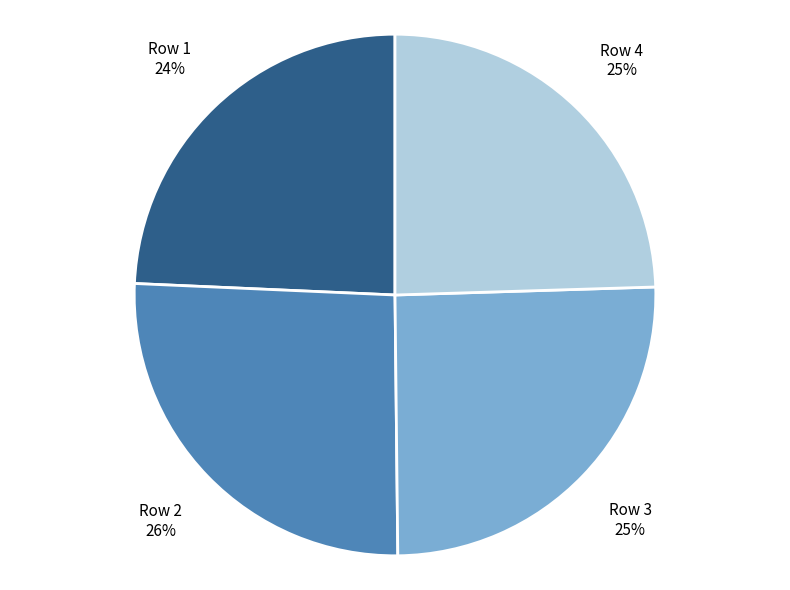

To the nearest percent, what is the difference between the largest and smallest slice percentages?

2%